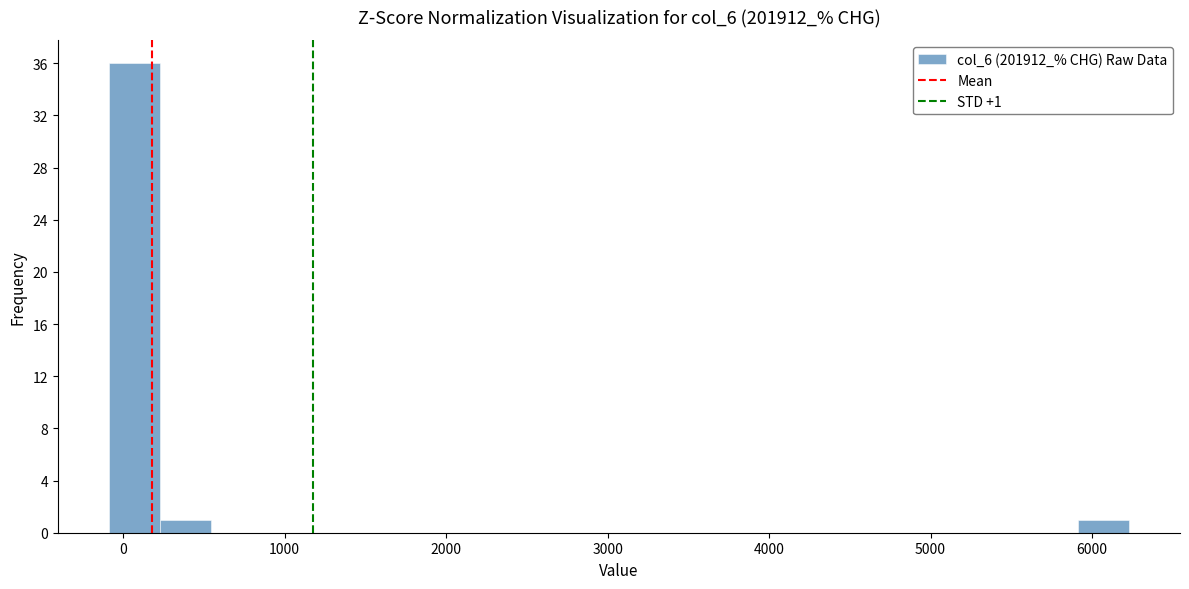

Read against the x-axis, roughly where is the centre of the tallest bar?

100